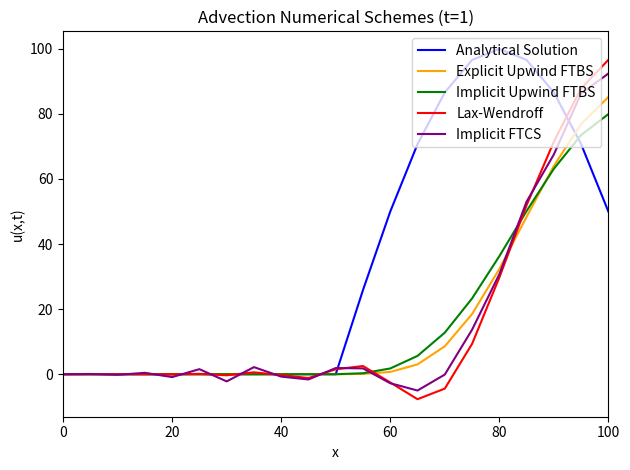

Which series ends up on top after the final intersection of Analytical Solution and Implicit FTCS?

Implicit FTCS